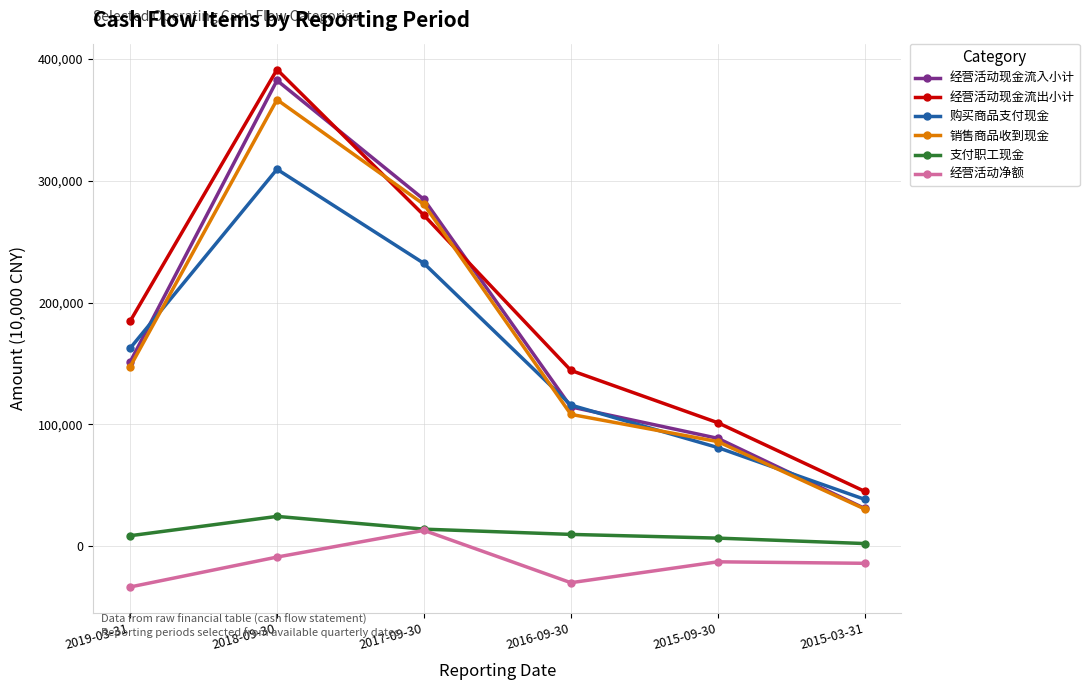

True or false: 经营活动现金流出小计 has more than 0 points higher than both neighbors.

True